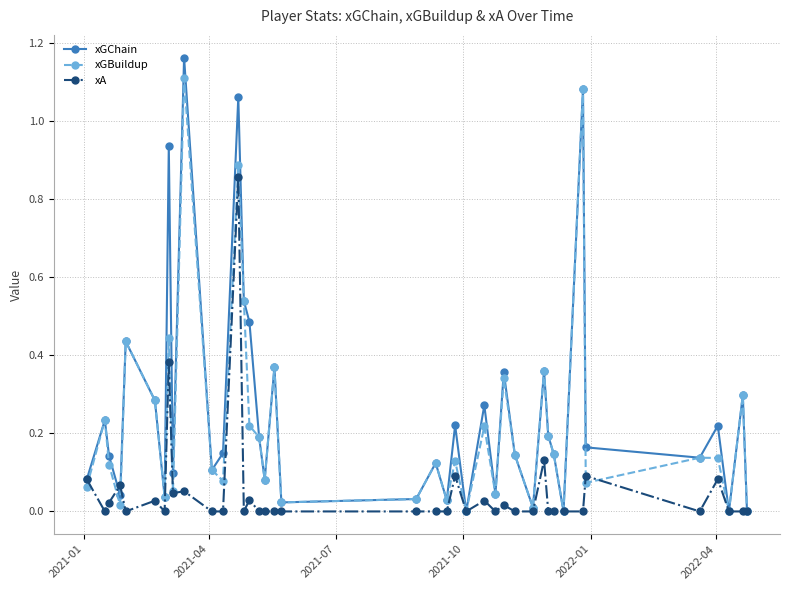

Which series has the widest spread of values?

xGChain